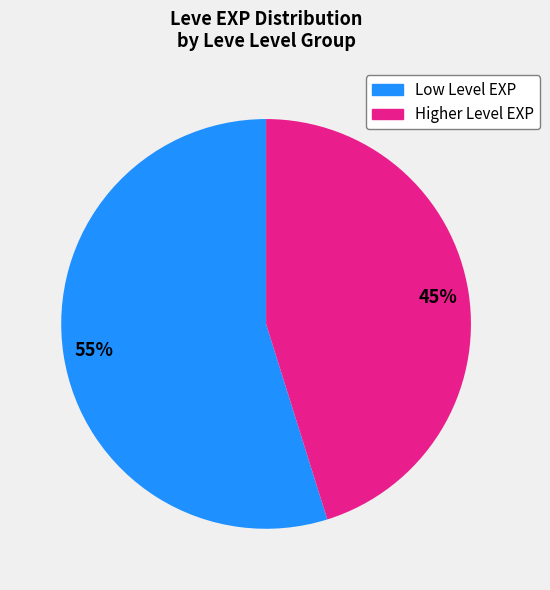

Count the number of slices in the pie.

2